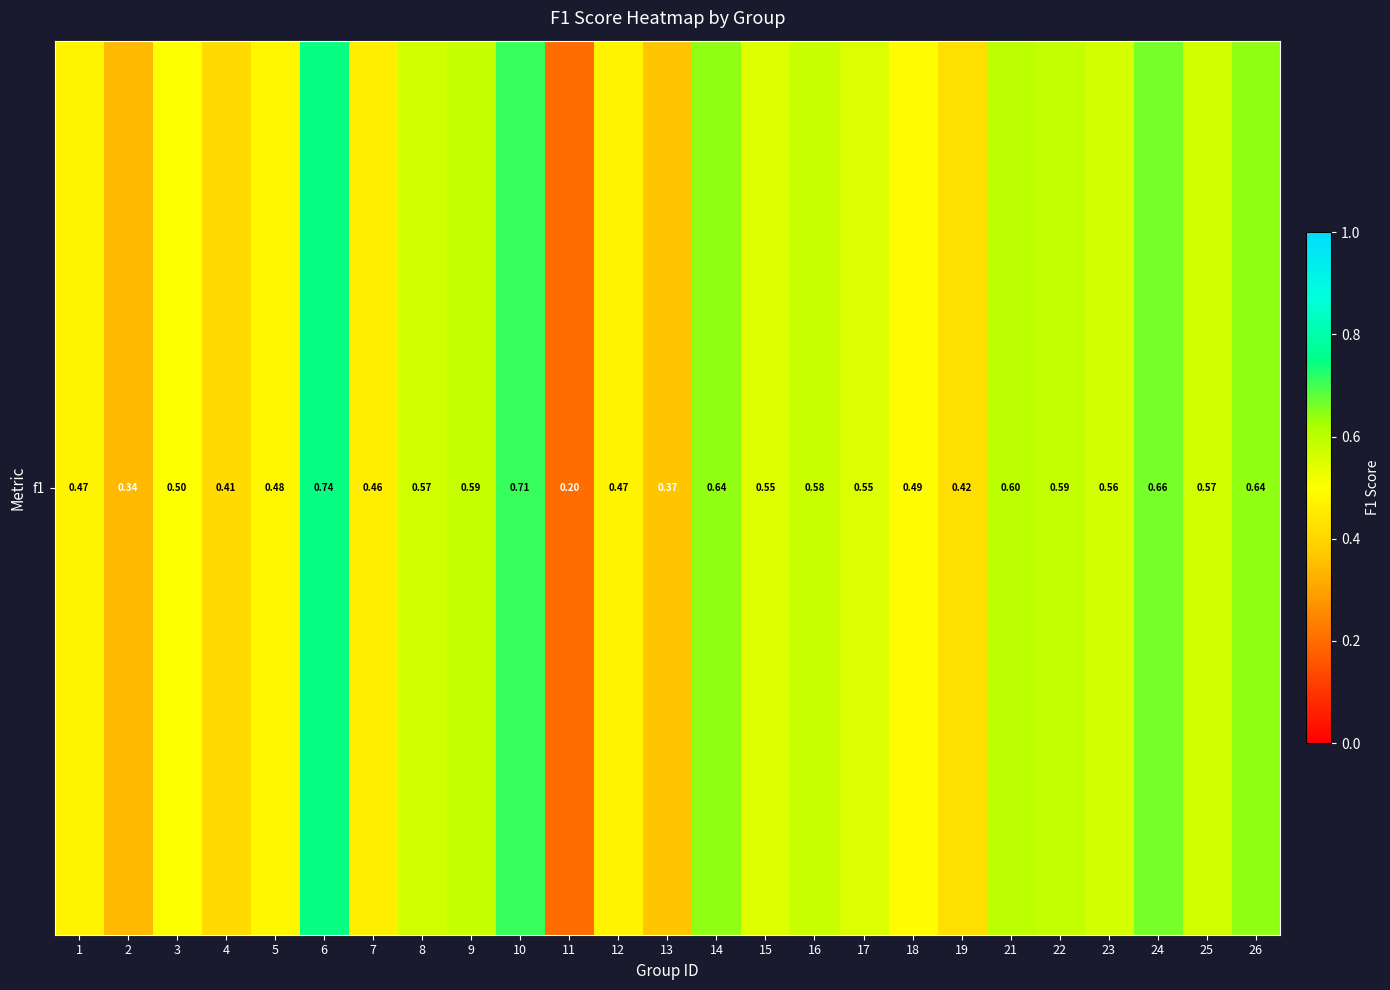

List the labels in order of value, largest first.

6, 10, 24, 26, 14, 21, 22, 9, 16, 25, 8, 23, 17, 15, 3, 18, 5, 1, 12, 7, 19, 4, 13, 2, 11